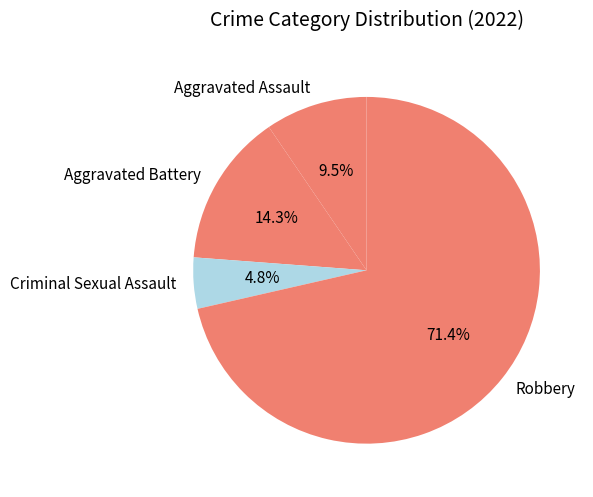

Does any single category account for the majority?

Yes